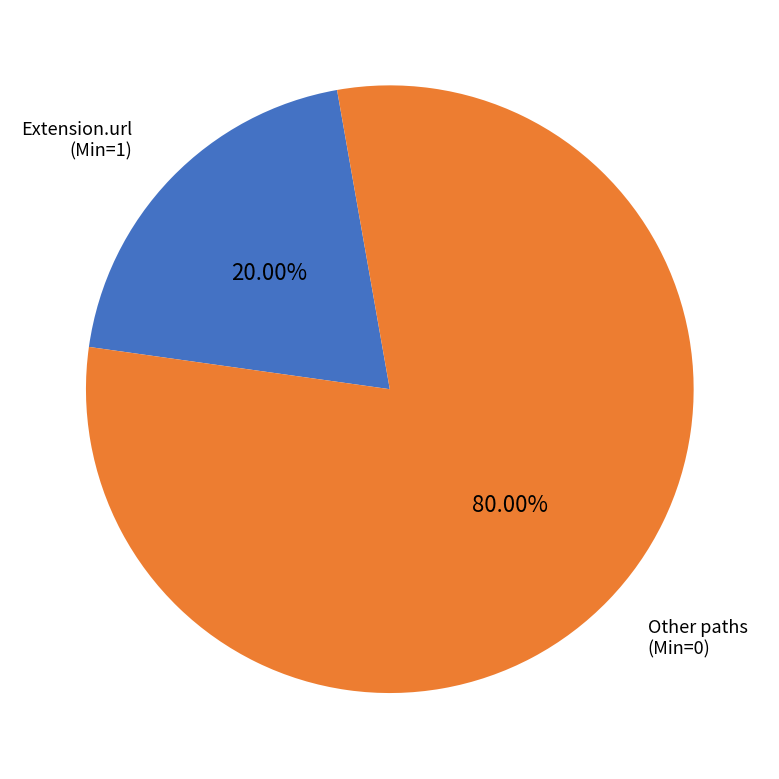

Does Extension.url (Min=1) account for over 50% of the chart?

No